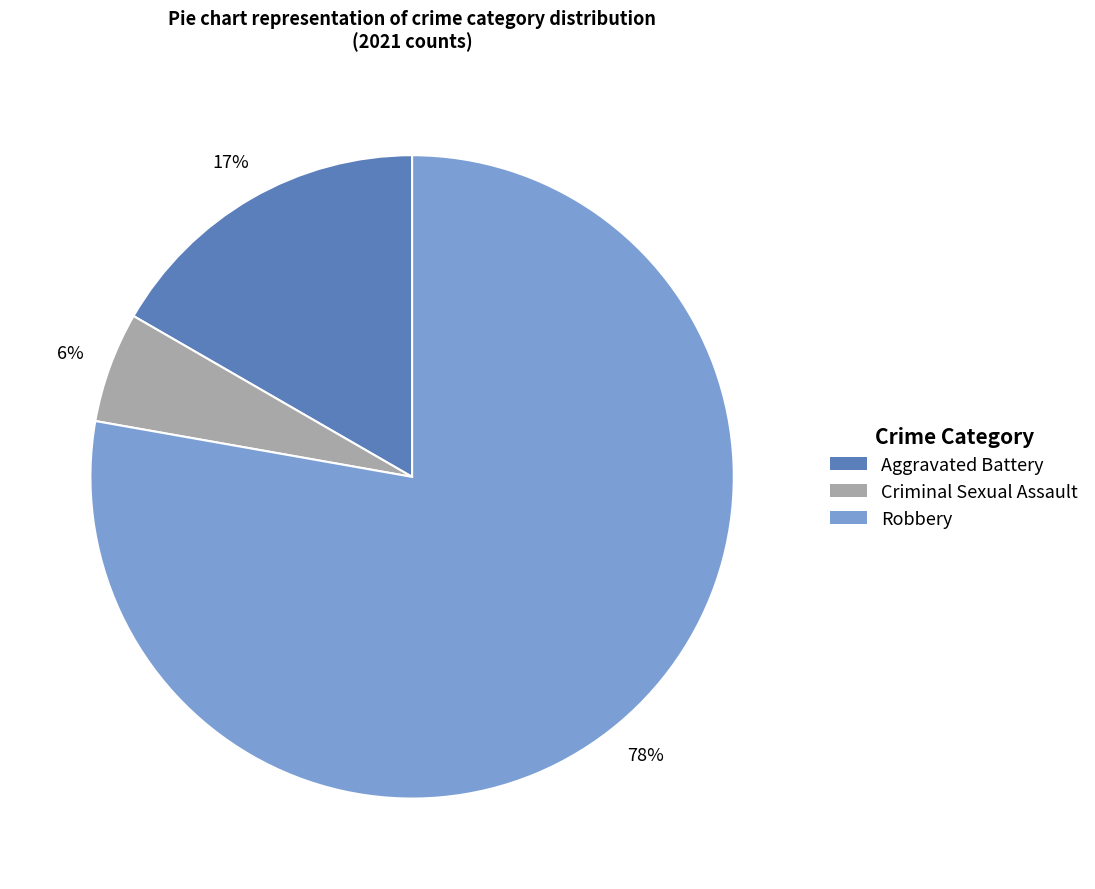

Does any single category account for the majority?

Yes